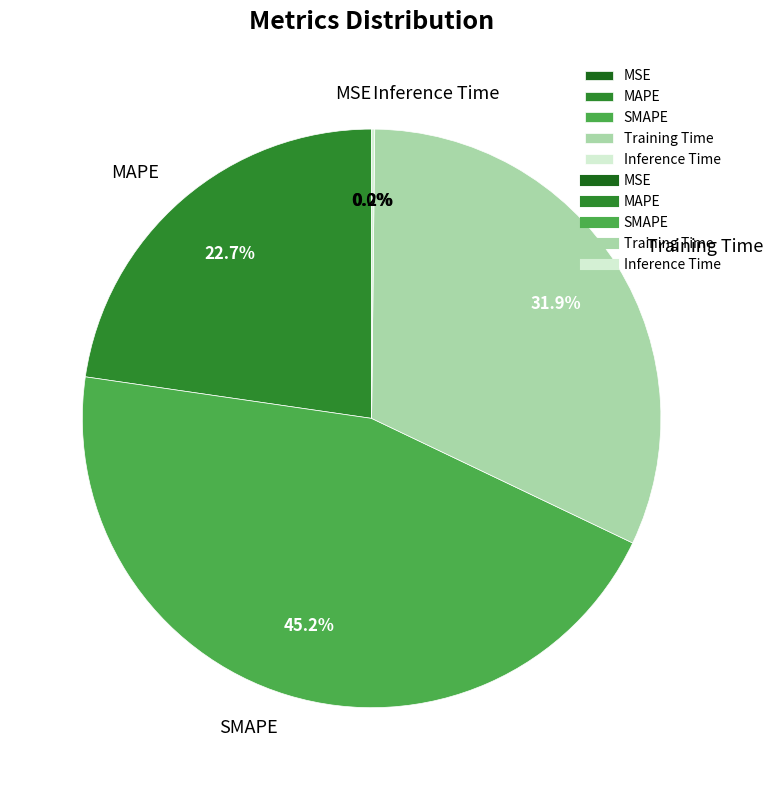

Which slice is the largest?

SMAPE